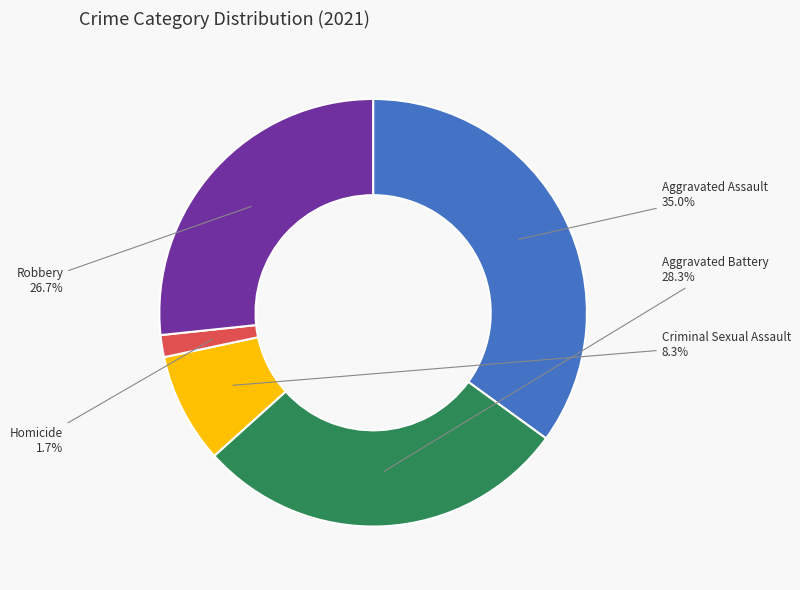

Do Robbery and Aggravated Assault together represent more than half of the pie?

Yes